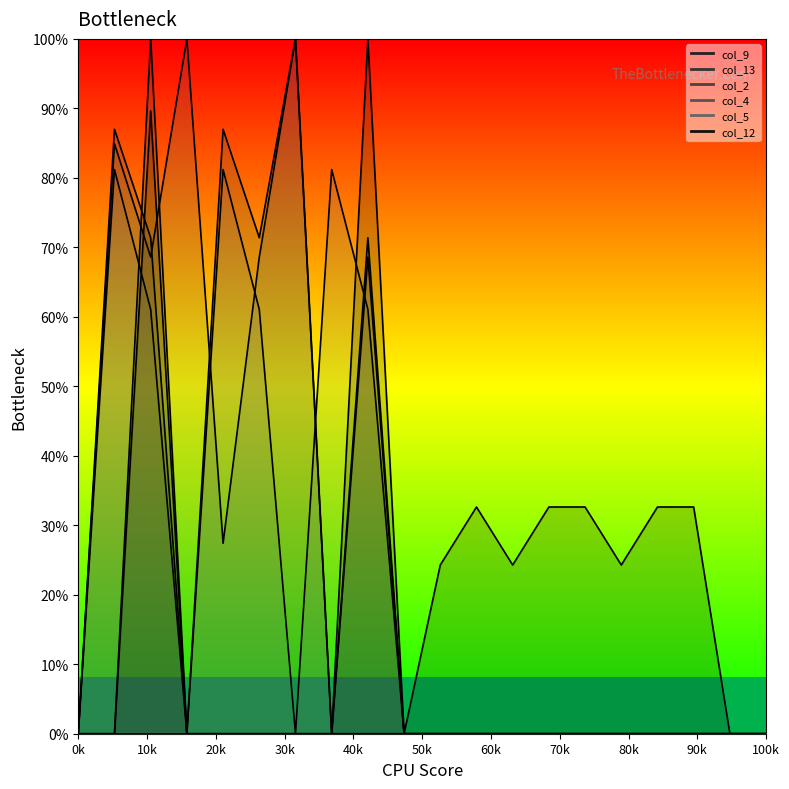

Between 2.2 and 12.0, which is larger?

2.2